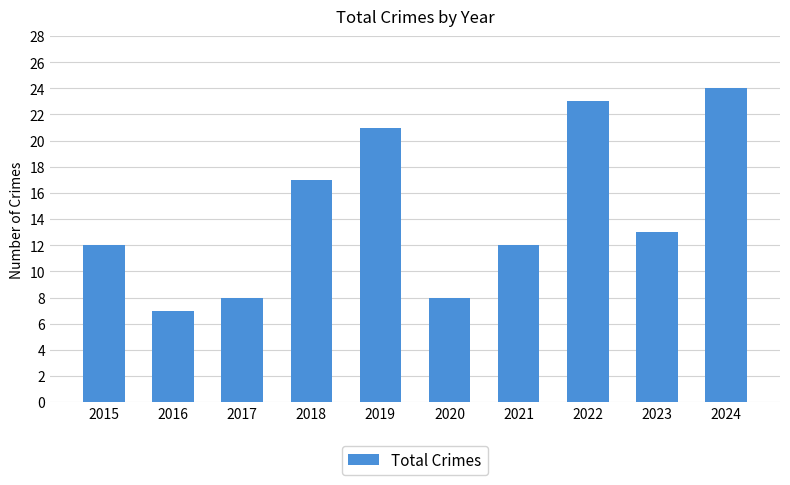

Does the chart contain stacked bars?

No